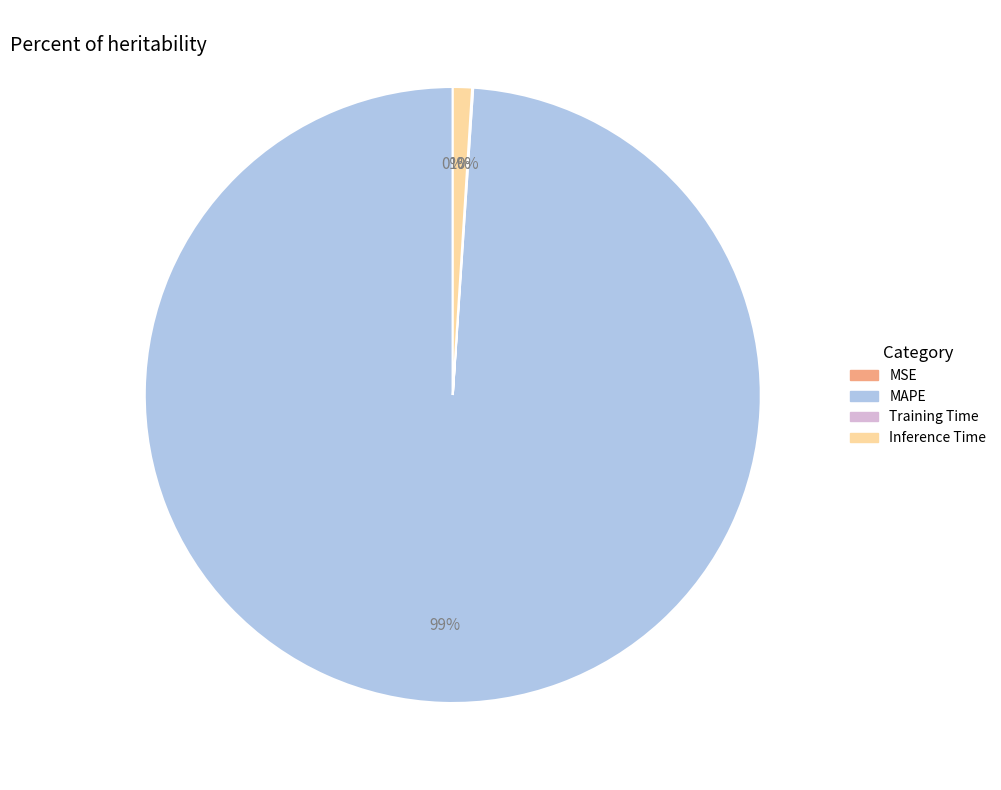

Is there a majority slice in this chart?

Yes